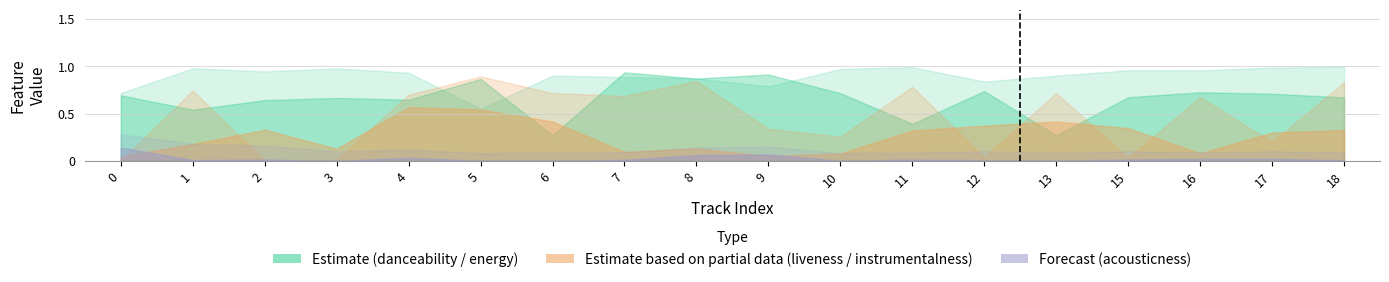

How many interior local valleys does the acousticness_upper series have?

5